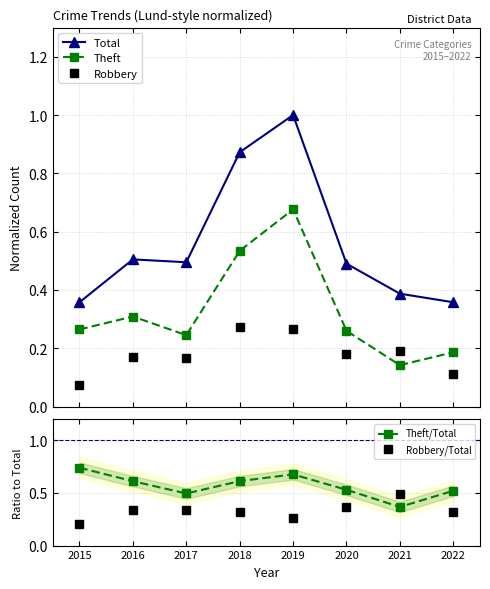

How many data points does each series have?

8